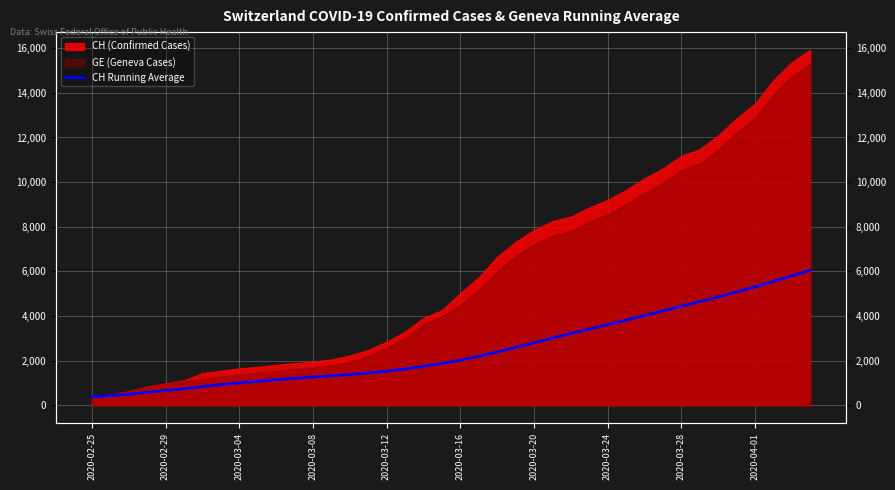

What is the value of the 29th point from the left?

3612.7